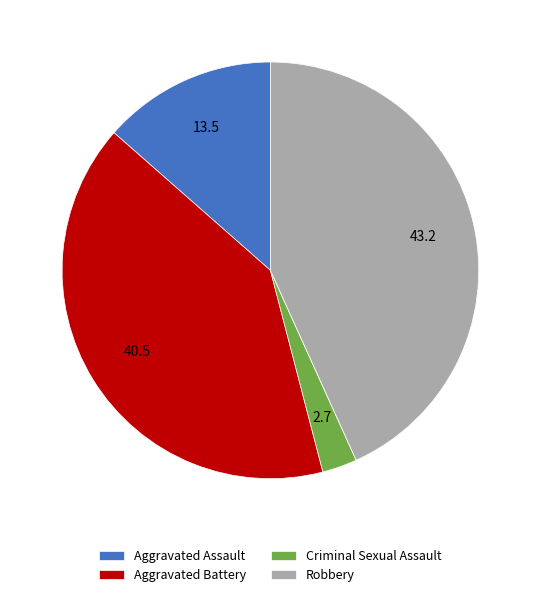

Is there any slice that represents more than half of the pie?

No